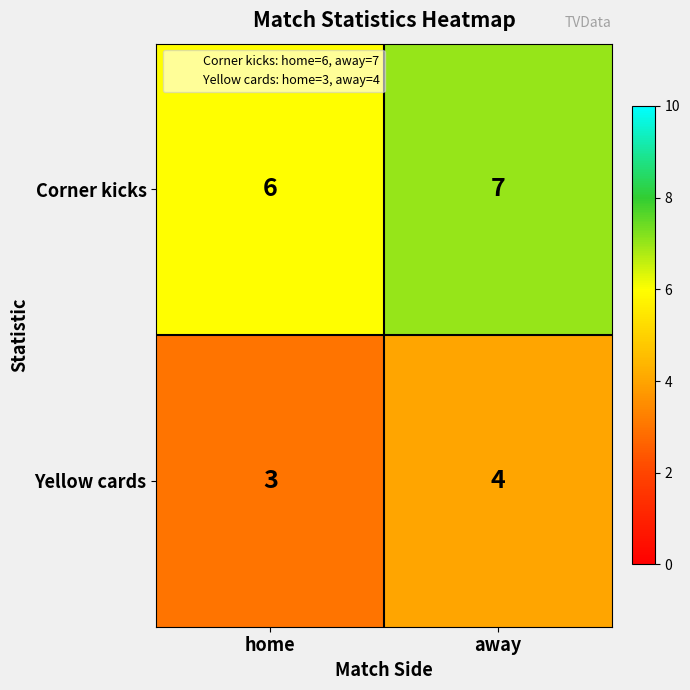

What is the sum of the Yellow cards values at home and away?

7